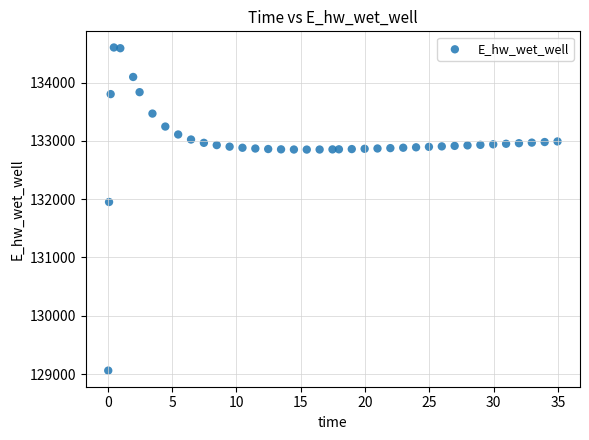

What is the range of X values (max minus min)?

34.9